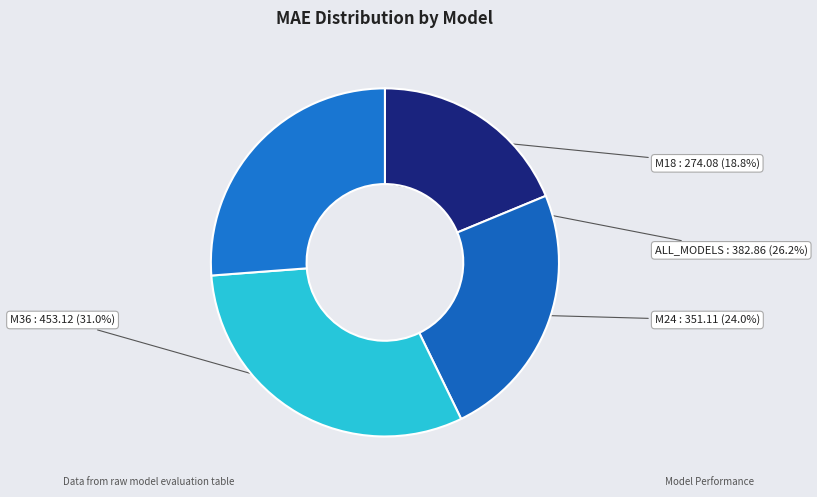

To the nearest percent, what is the combined percentage of M36 and M18?

50%